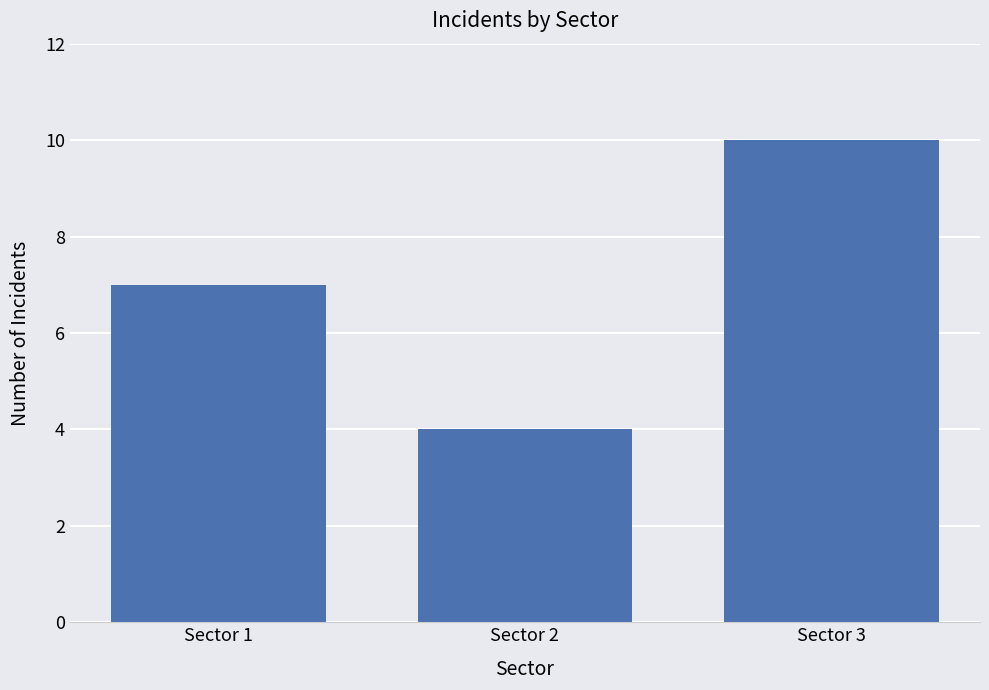

Between Sector 1 and Sector 3, which is larger?

Sector 3